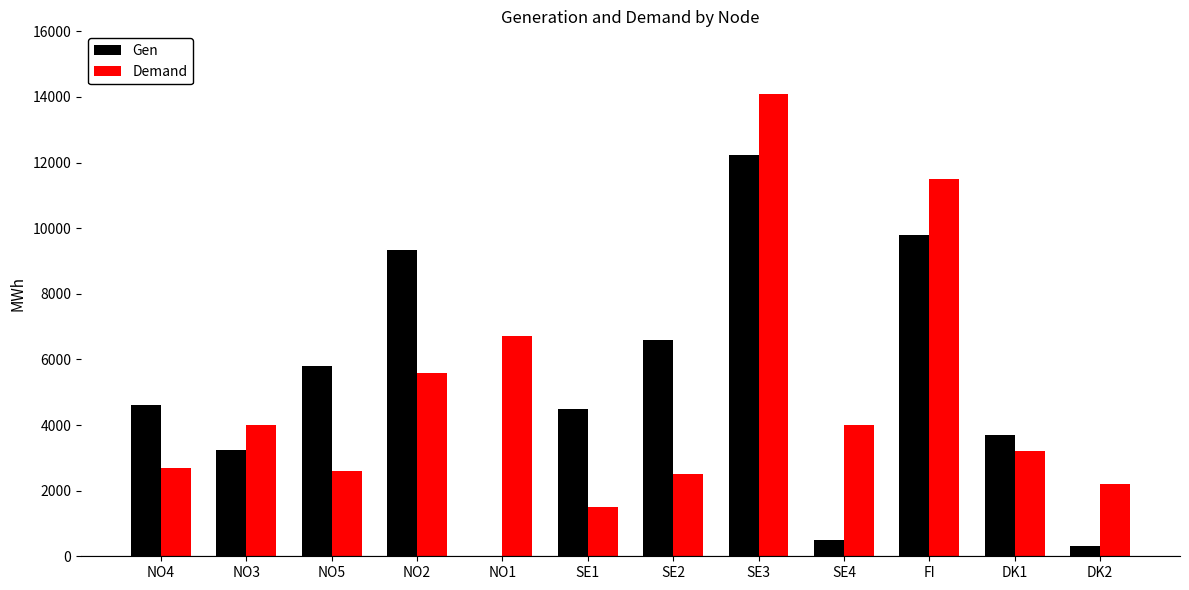

Reading right to left, transcribe all the data shown in this chart.

Gen: DK2=300.0	DK1=3700.0	FI=9800.0	SE4=500.0	SE3=12217.7	SE2=6600.0	SE1=4500.0	NO1=0.0	NO2=9340.0	NO5=5788.1	NO3=3254.2	NO4=4600.0
Demand: DK2=2200.0	DK1=3200.0	FI=11500.0	SE4=4000.0	SE3=14100.0	SE2=2500.0	SE1=1500.0	NO1=6700.0	NO2=5600.0	NO5=2600.0	NO3=4000.0	NO4=2700.0